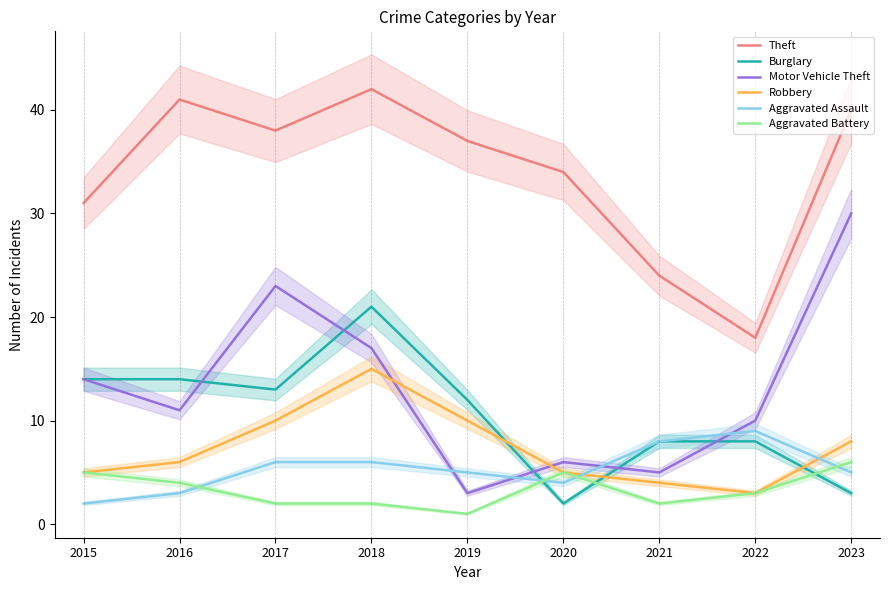

The Burglary series shows 8 at 2021. True or false?

True